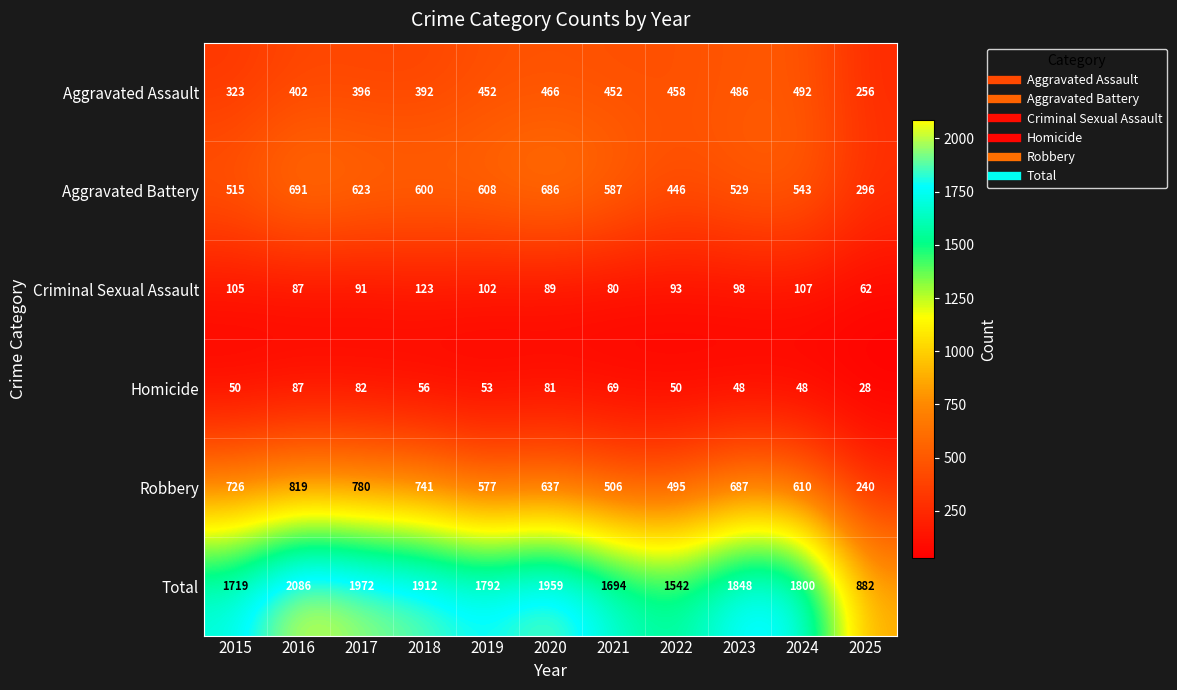

What is the average value of the Robbery series?

620